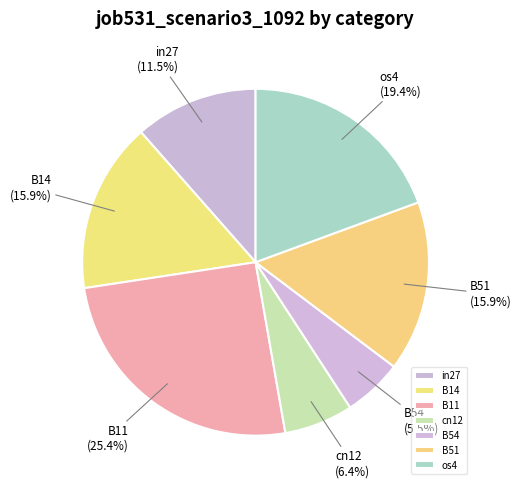

How many segments does this pie chart have?

7